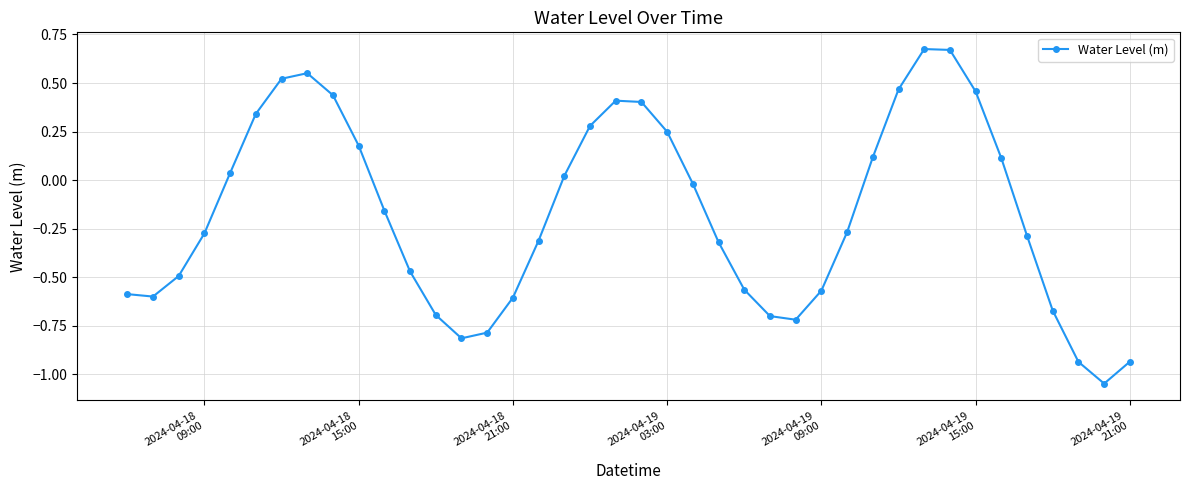

What is the difference between the maximum and second lowest values?

1.6